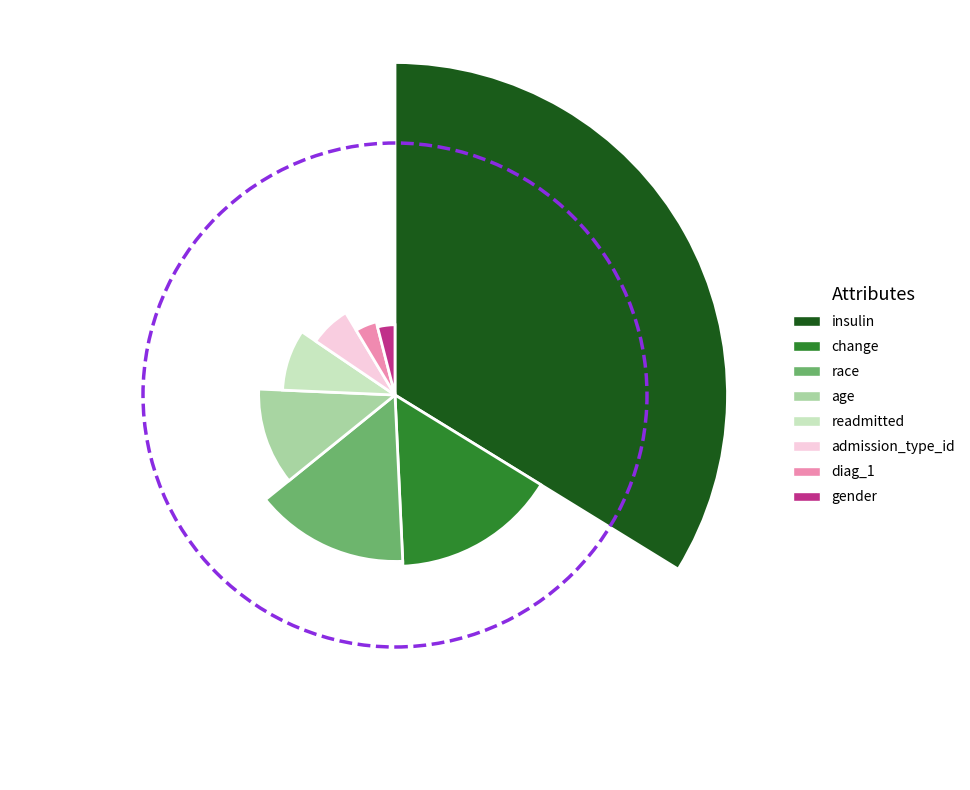

What percentage is the gender slice, to the nearest percent?

4%